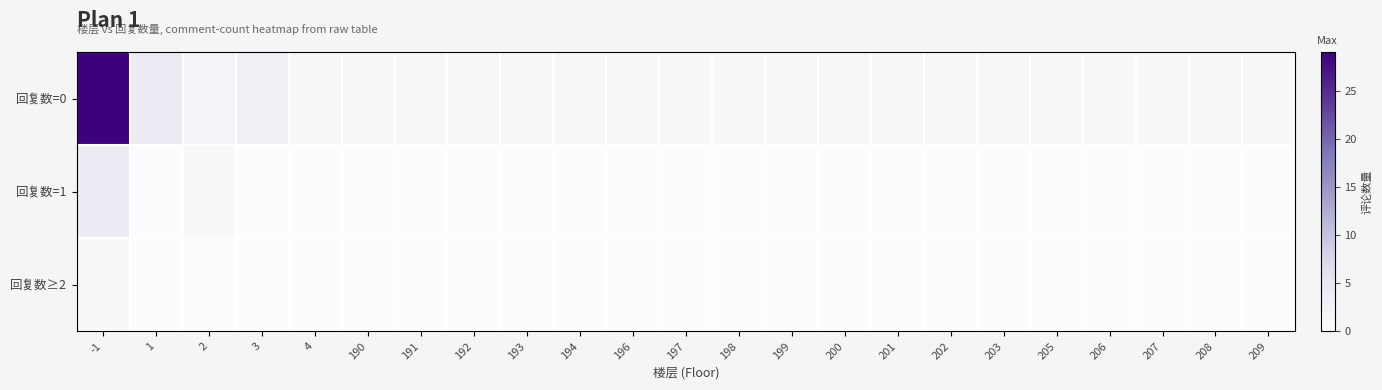

Which series changed the most between 194 and 202?

回复数=0